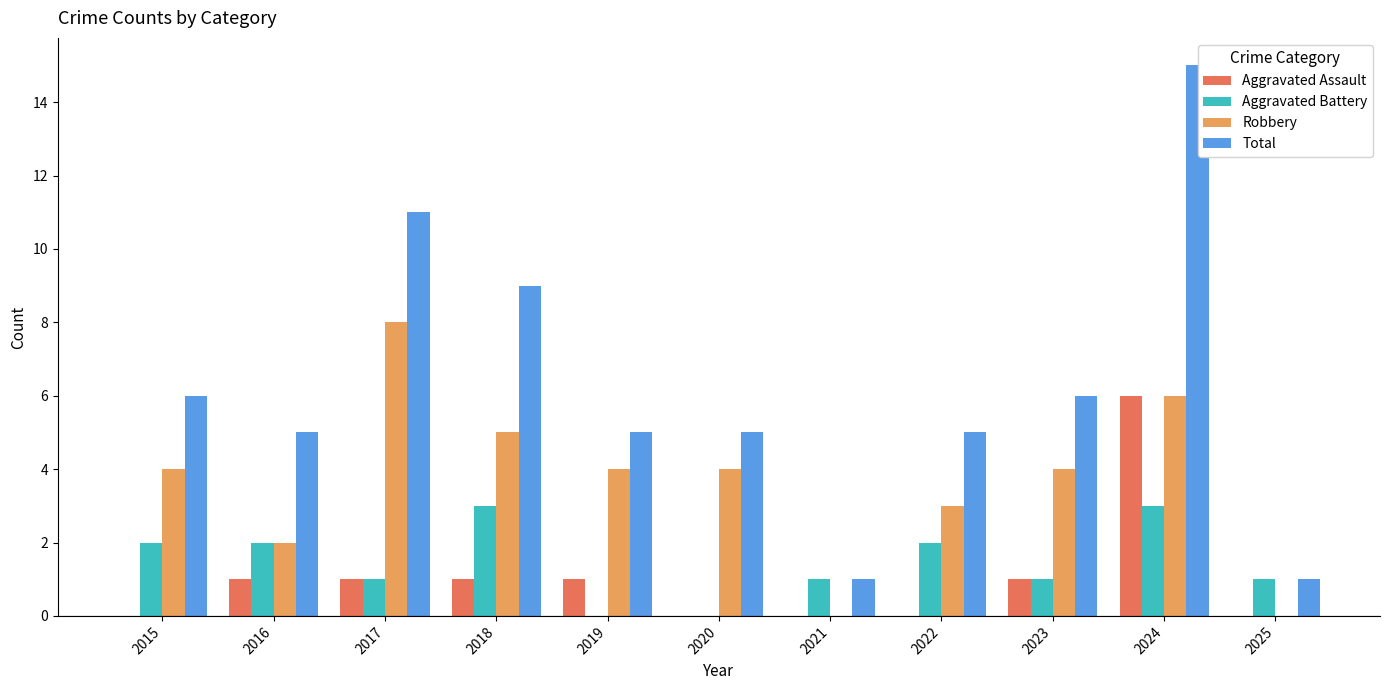

Which series has the widest spread of values?

Total